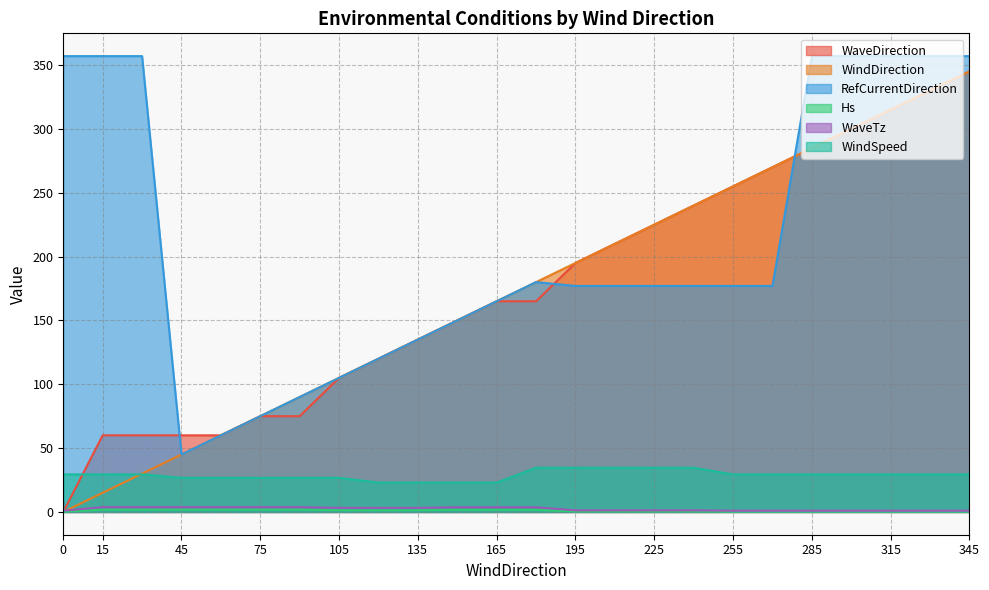

Which series ends up on top after the final intersection of WaveDirection and WindSpeed?

WaveDirection